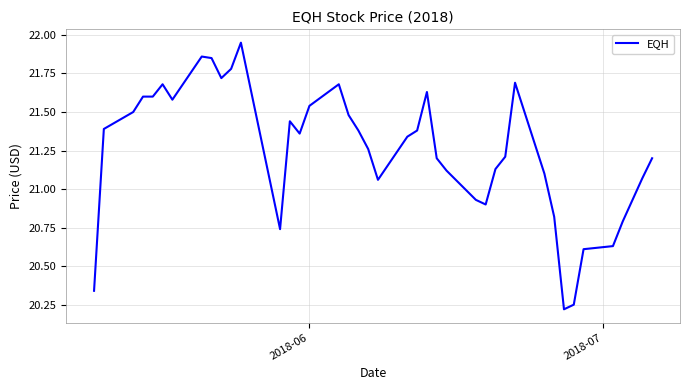

Is this an area chart (filled region under the line)?

No